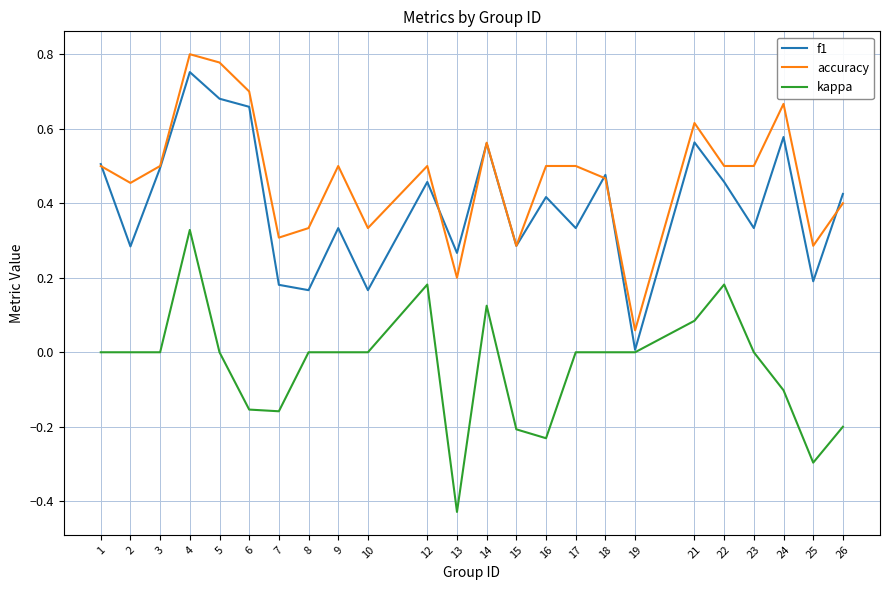

Is it true that kappa equals 0.2 at 12?

True